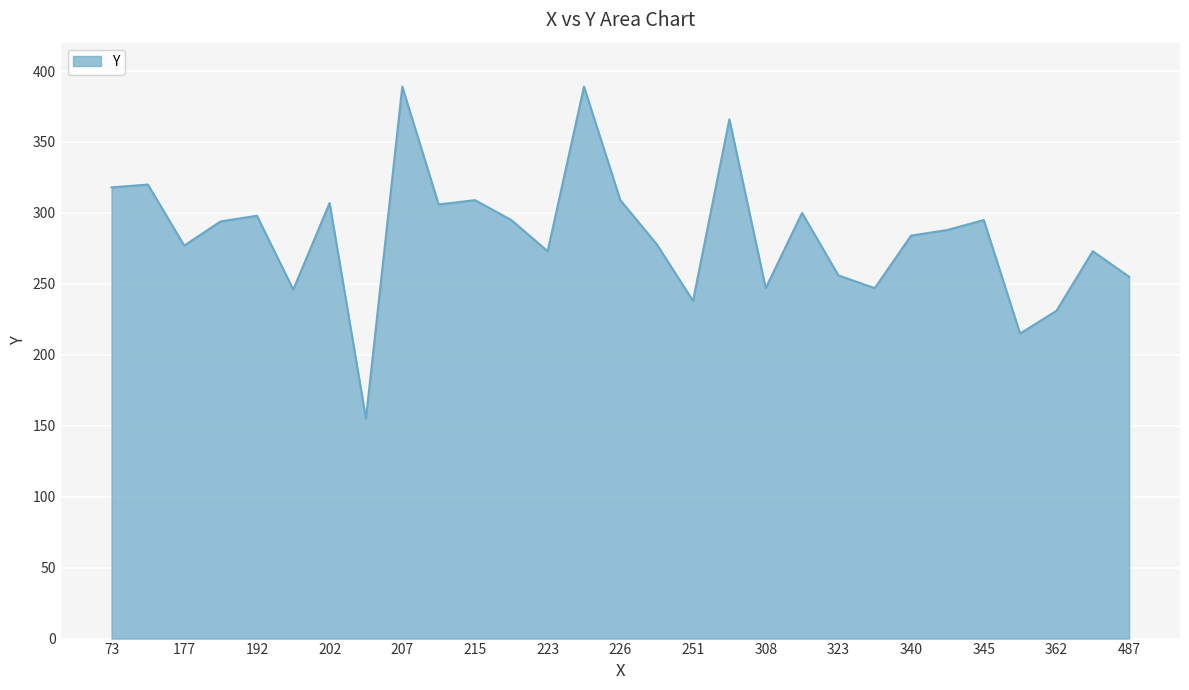

What is the difference between the maximum and minimum values?

234